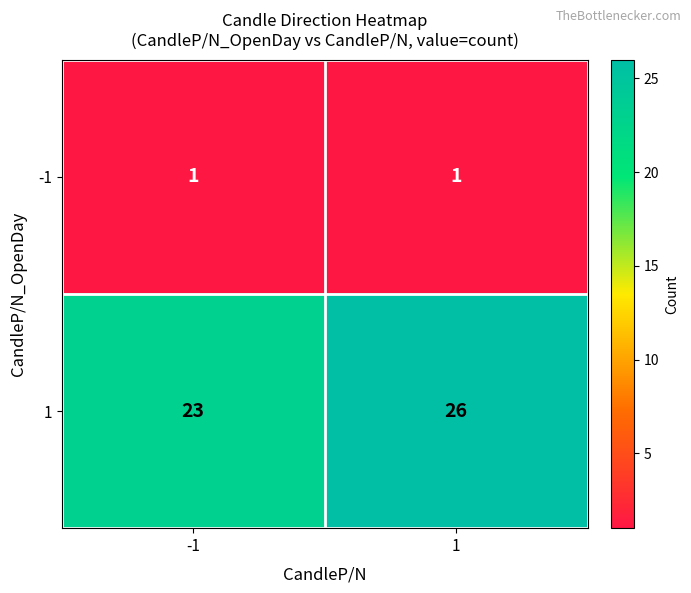

What is the sum of all 1 values?

49